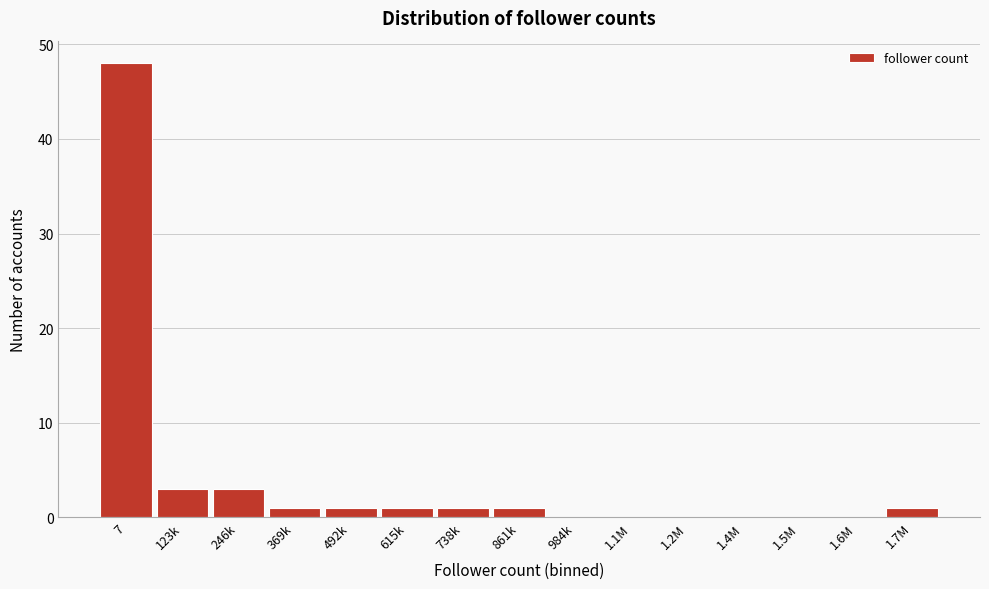

Reading left to right, what are all the values shown in this chart?

7=48	123k=3	246k=3	369k=1	492k=1	615k=1	738k=1	861k=1	984k=0	1.1M=0	1.2M=0	1.4M=0	1.5M=0	1.6M=0	1.7M=1